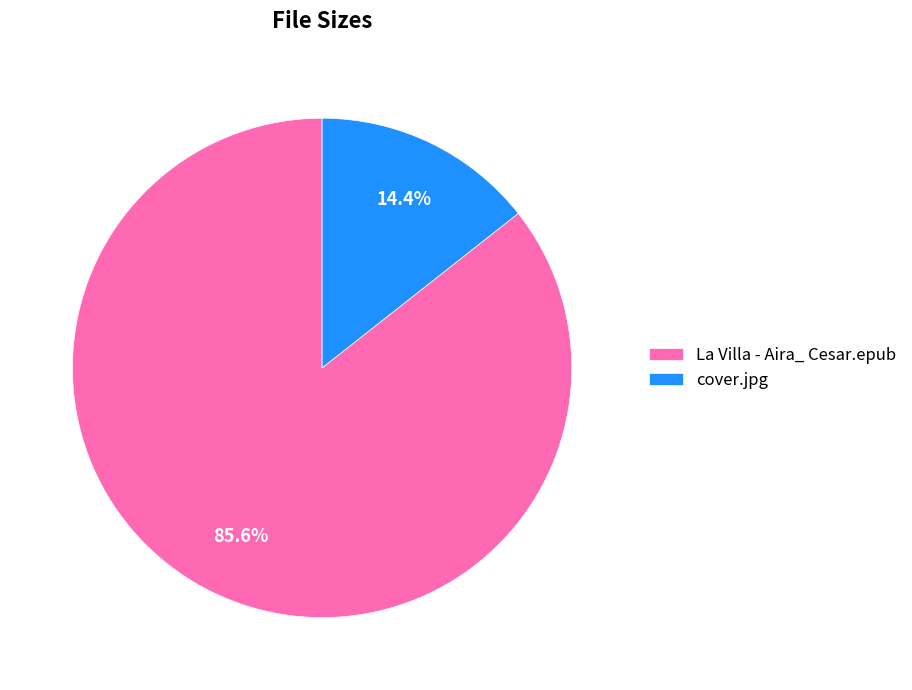

Which slice is the smallest?

cover.jpg